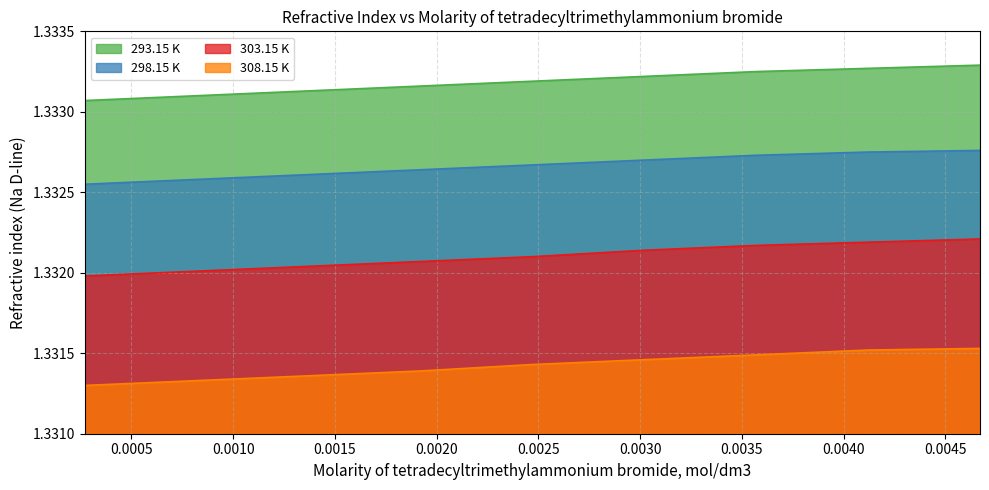

Rank the series at 0.00082 from lowest to highest value.

308.15 K, 303.15 K, 298.15 K, 293.15 K